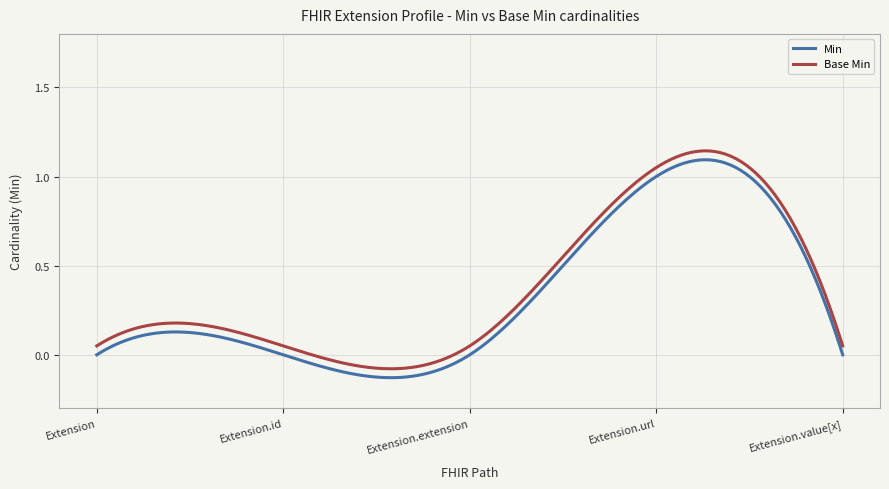

True or false: Min and Base Min cross at least once.

False